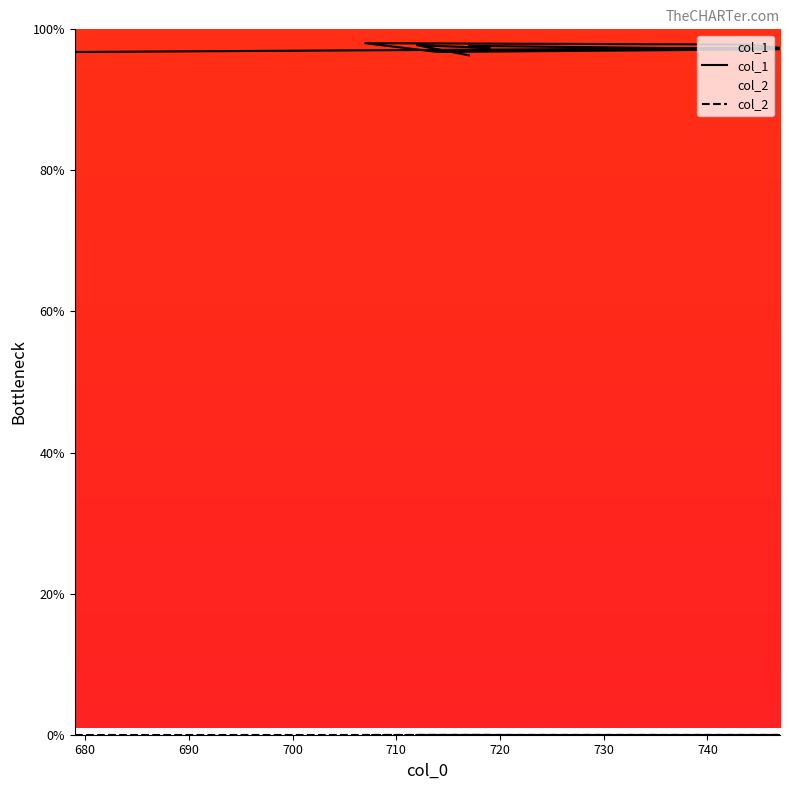

True or false: col_1 has a value of 97.4 at 740.

True